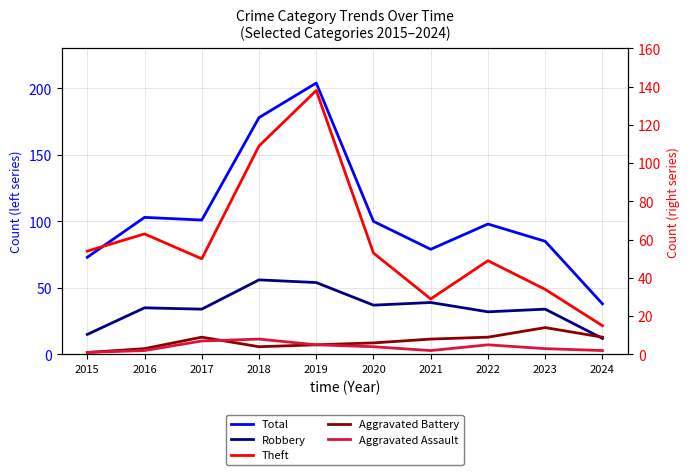

Which series has the widest spread of values?

Total